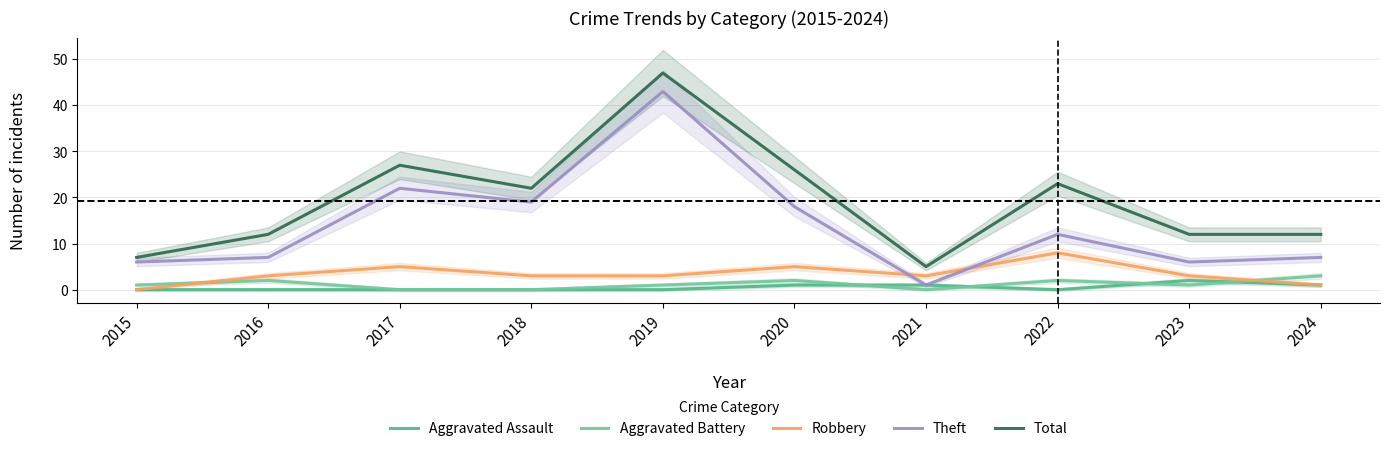

True or false: Aggravated Battery and Theft intersect in this chart.

False